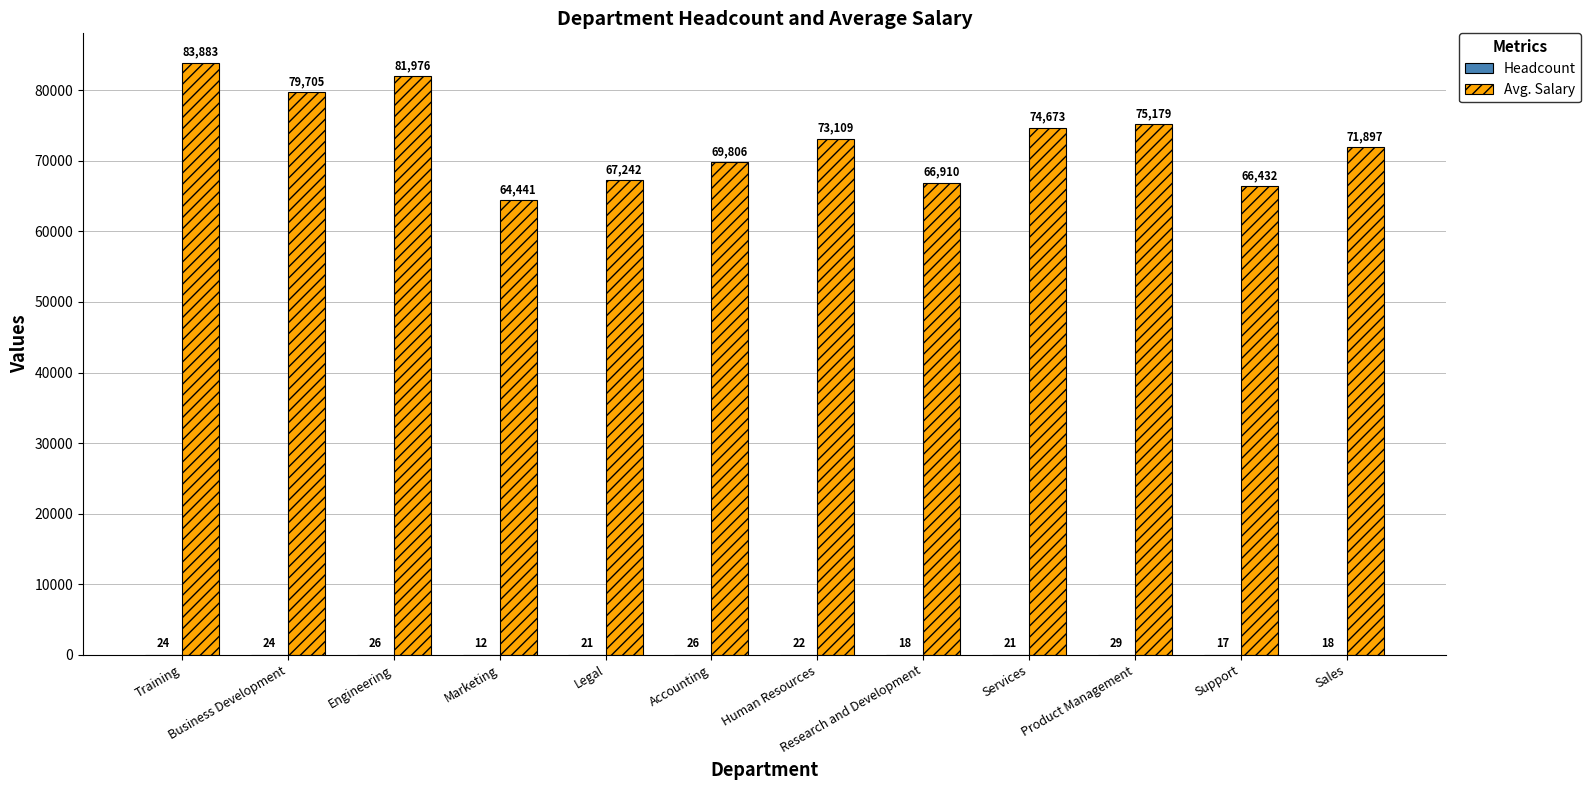

What is the maximum value for Avg. Salary?

83884.0